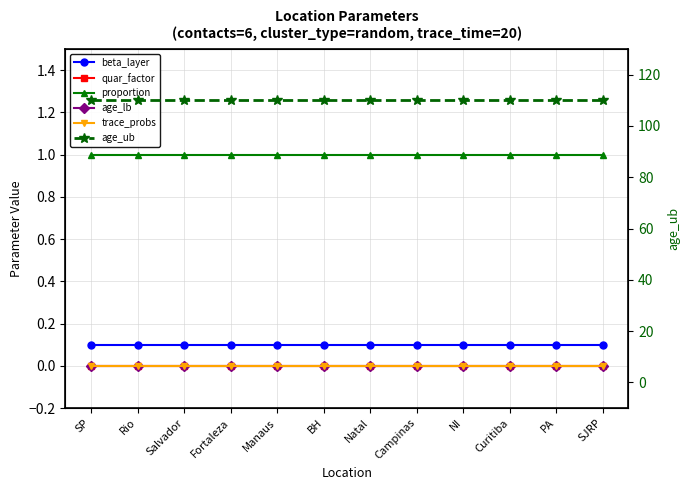

Is this an area chart (filled region under the line)?

No